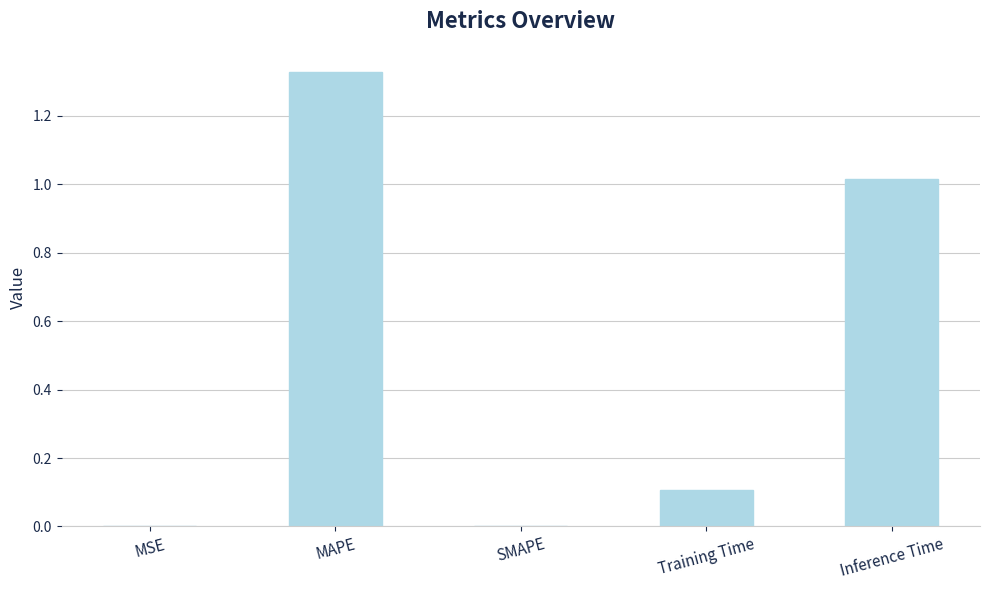

Between SMAPE and MAPE, which is larger?

MAPE